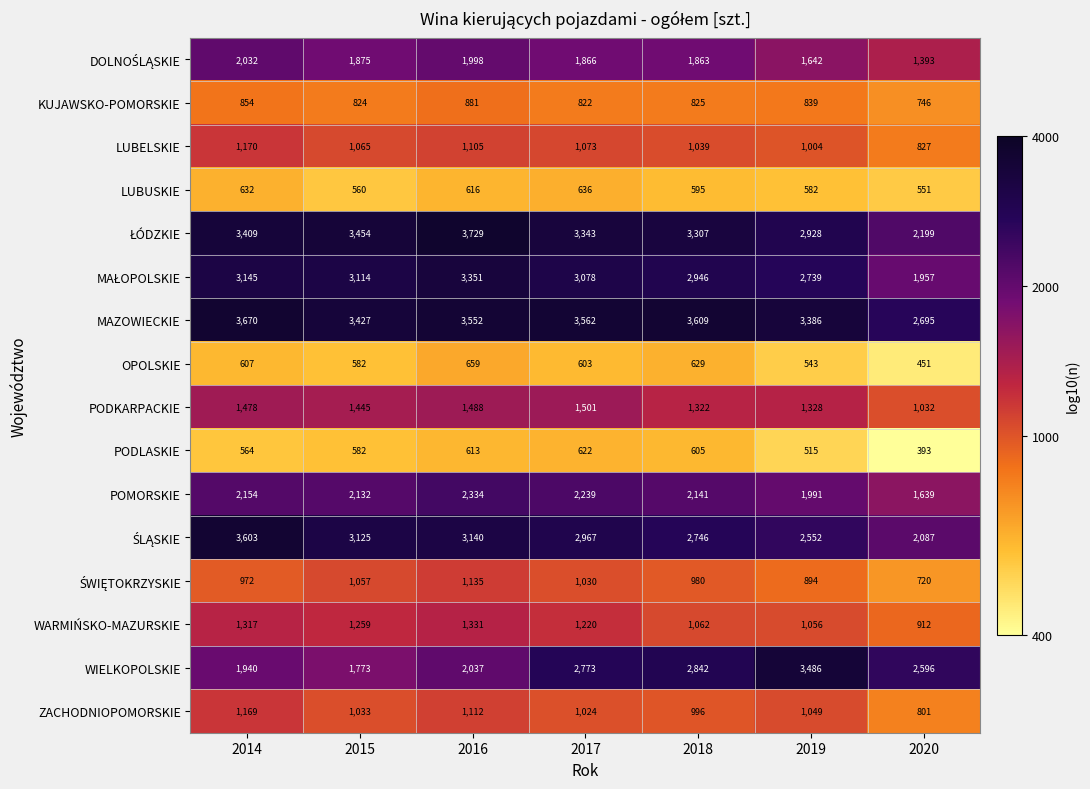

What is the sum of all OPOLSKIE values?

4074